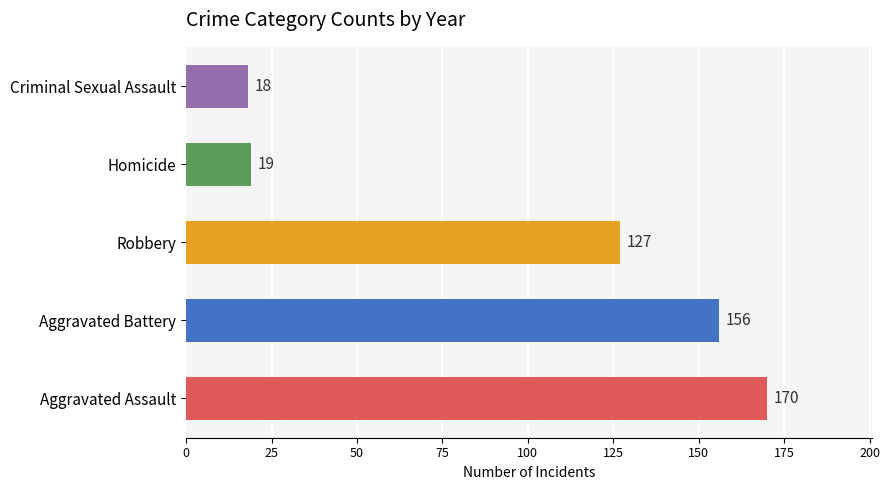

What is the difference between the values at Aggravated Assault and Homicide?

151